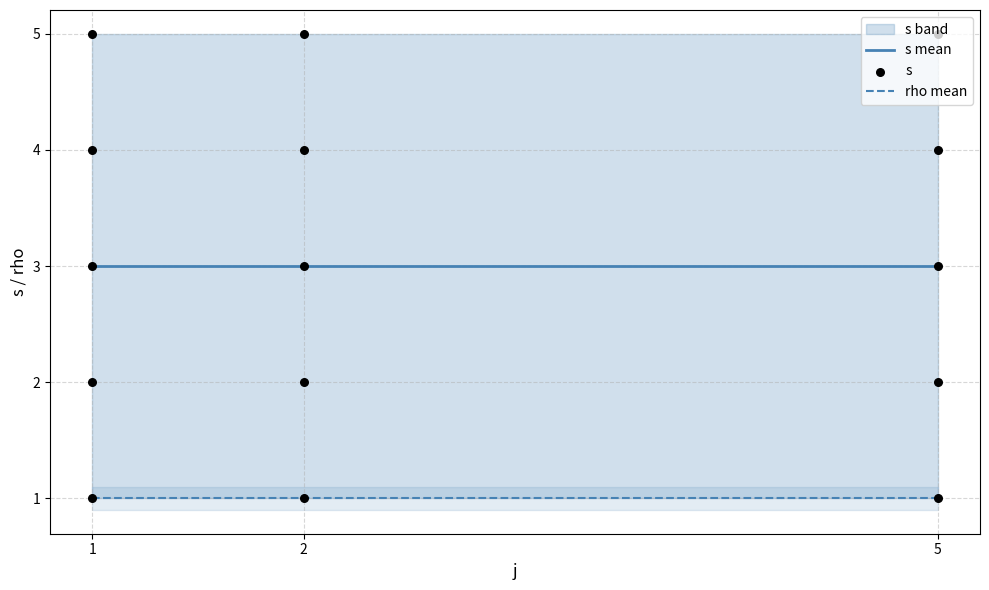

Approximately how many times larger is the value at 2 compared to 1?

1.7